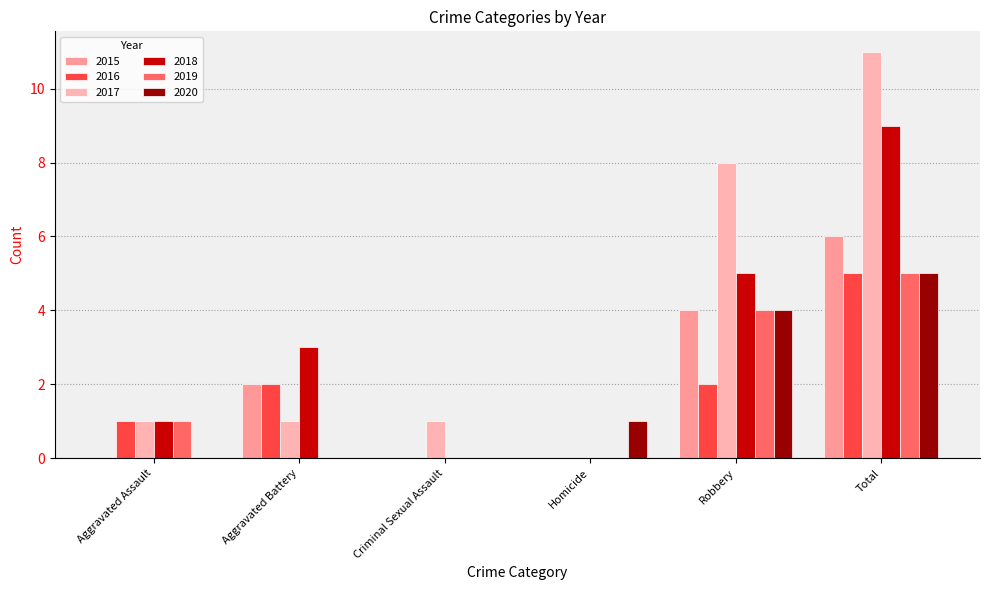

Reading left to right, what are all the values shown in this chart?

2015: Aggravated Assault=0	Aggravated Battery=2	Criminal Sexual Assault=0	Homicide=0	Robbery=4	Total=6
2016: Aggravated Assault=1	Aggravated Battery=2	Criminal Sexual Assault=0	Homicide=0	Robbery=2	Total=5
2017: Aggravated Assault=1	Aggravated Battery=1	Criminal Sexual Assault=1	Homicide=0	Robbery=8	Total=11
2018: Aggravated Assault=1	Aggravated Battery=3	Criminal Sexual Assault=0	Homicide=0	Robbery=5	Total=9
2019: Aggravated Assault=1	Aggravated Battery=0	Criminal Sexual Assault=0	Homicide=0	Robbery=4	Total=5
2020: Aggravated Assault=0	Aggravated Battery=0	Criminal Sexual Assault=0	Homicide=1	Robbery=4	Total=5